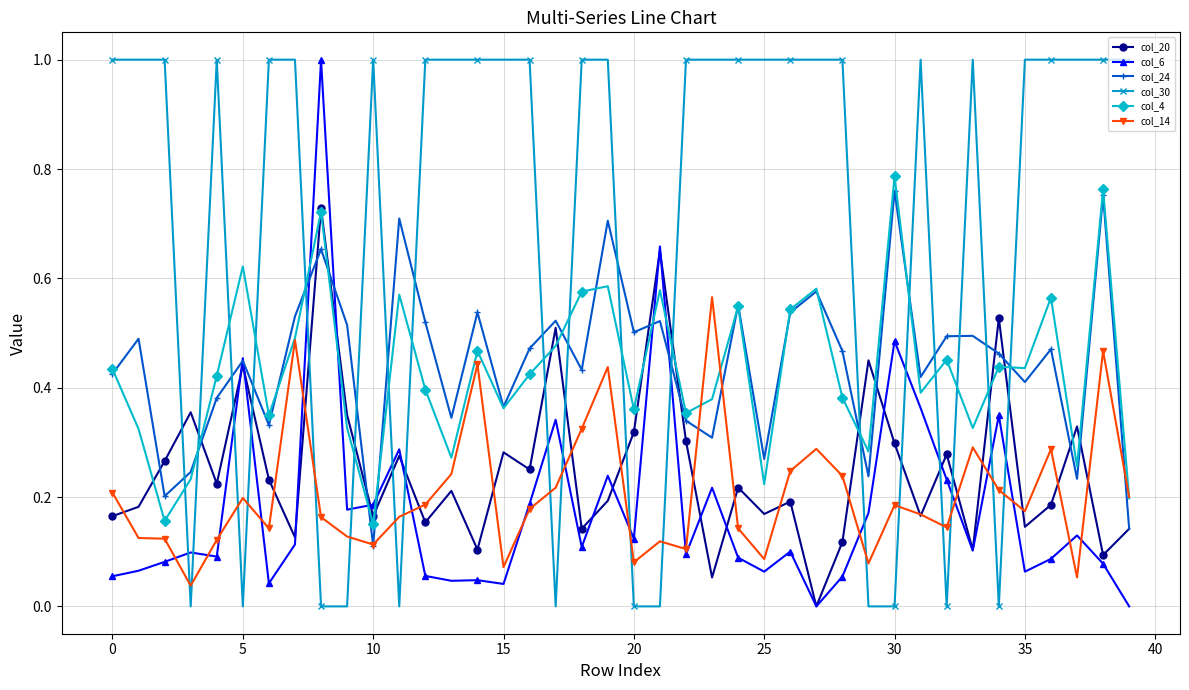

Count the col_30 values in the range 0 to 1.

40